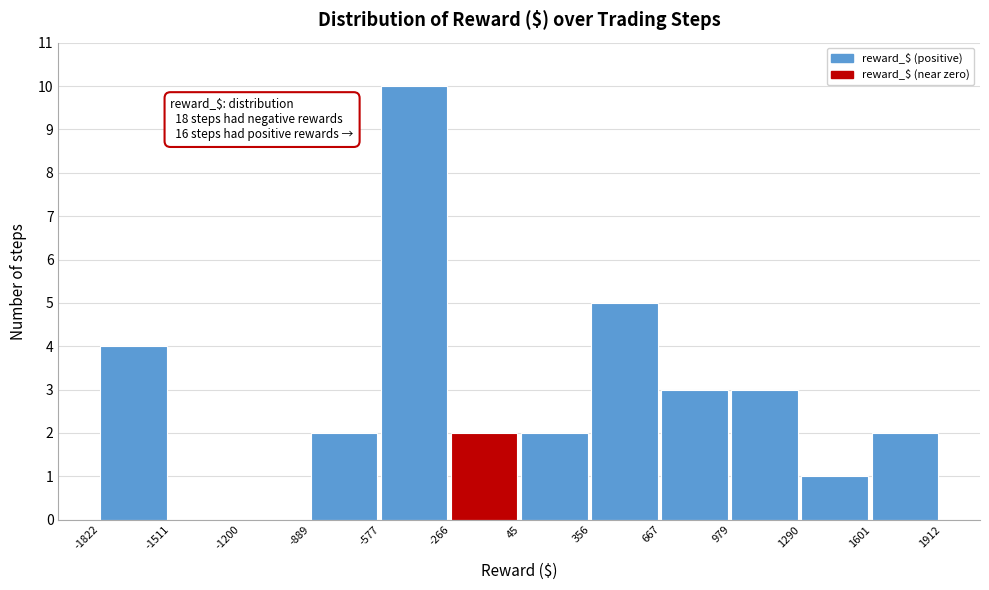

Which range on the x-axis has the tallest bar?

-577 to -266